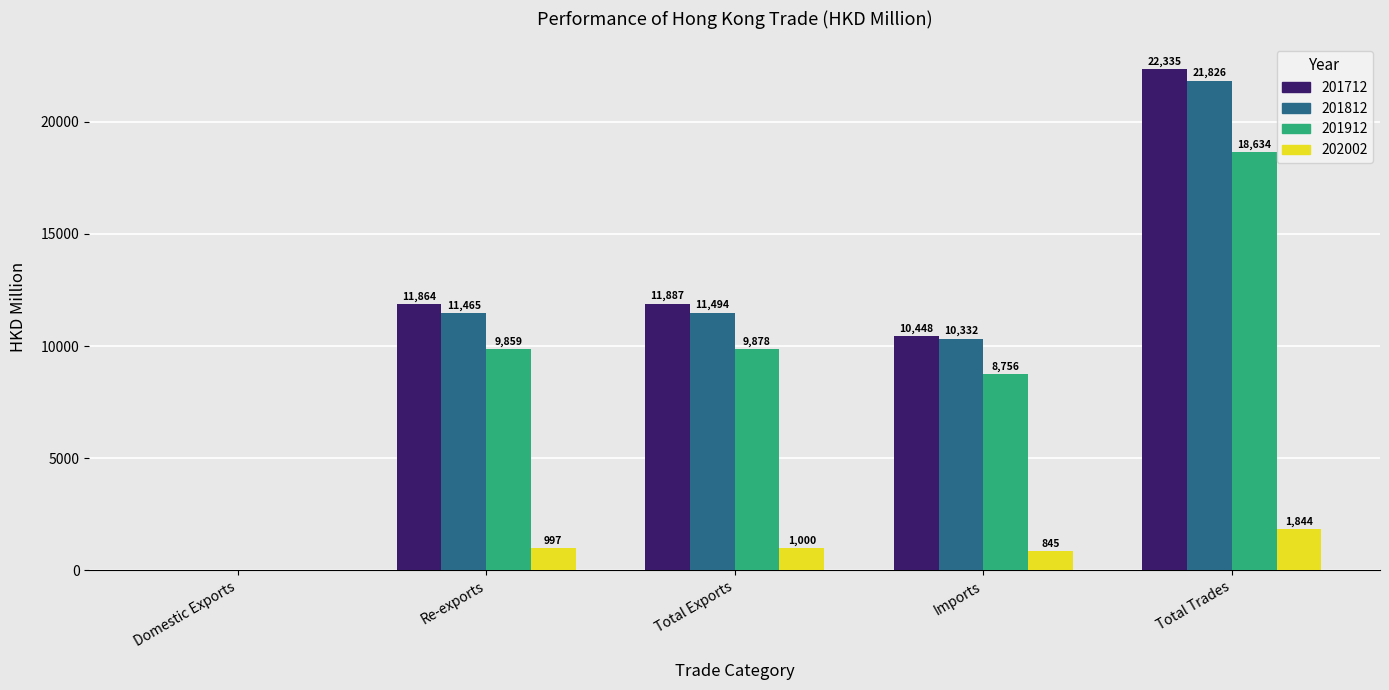

What are all the series names shown in the legend?

201712, 201812, 201912, 202002